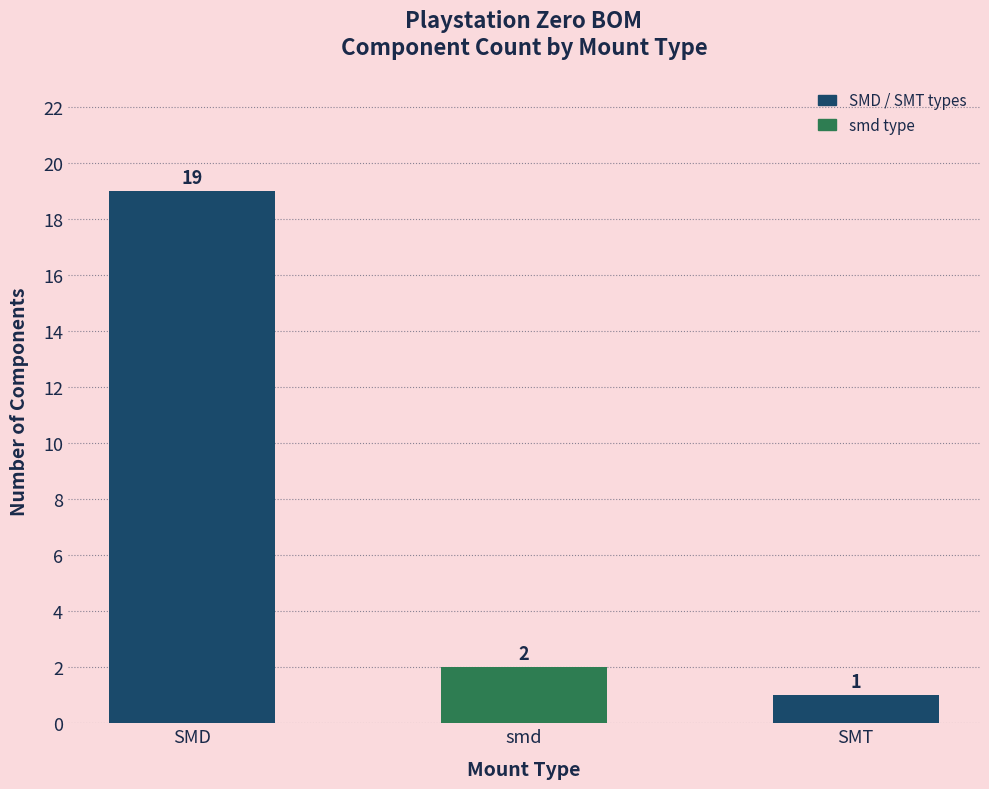

Reading left to right, extract all data points from this chart.

SMD=19	smd=2	SMT=1